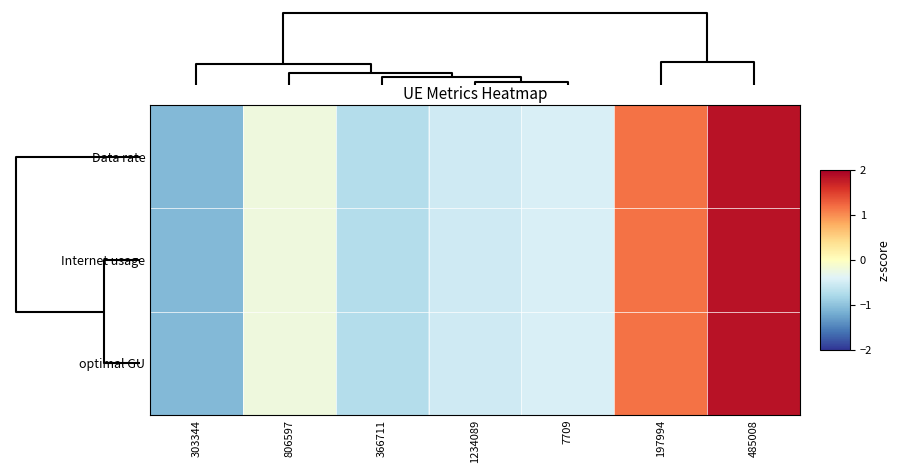

List the series in order of their overall mean, highest first.

Data rate, Internet usage, optimal GU